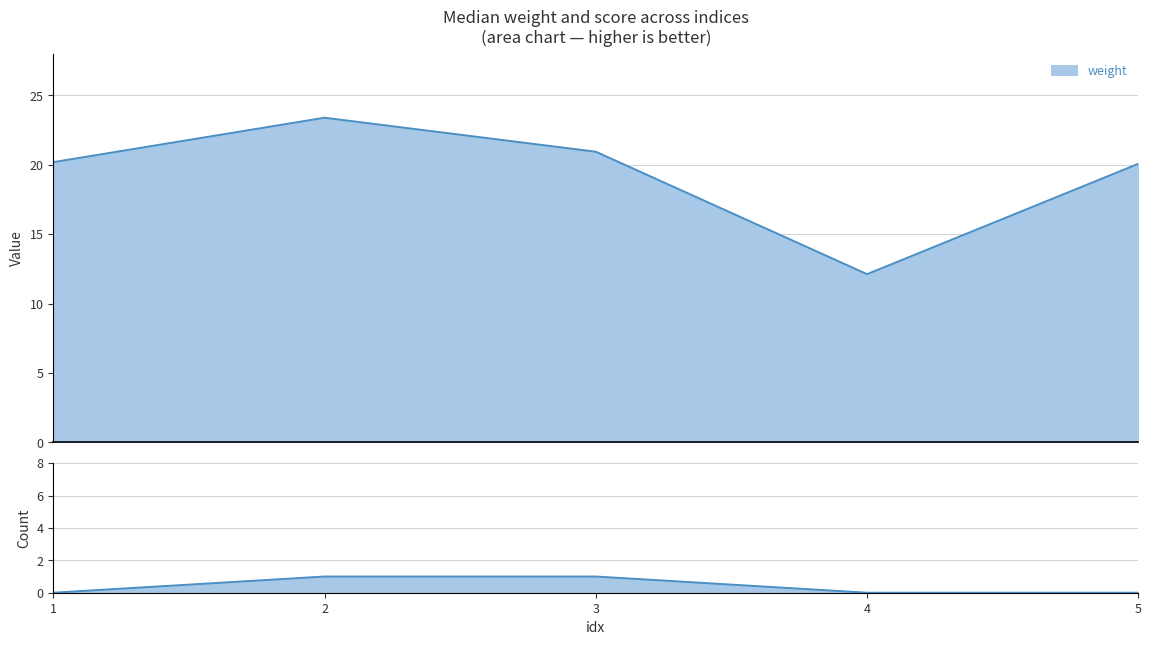

At how many categories does at least one series exceed 3?

5